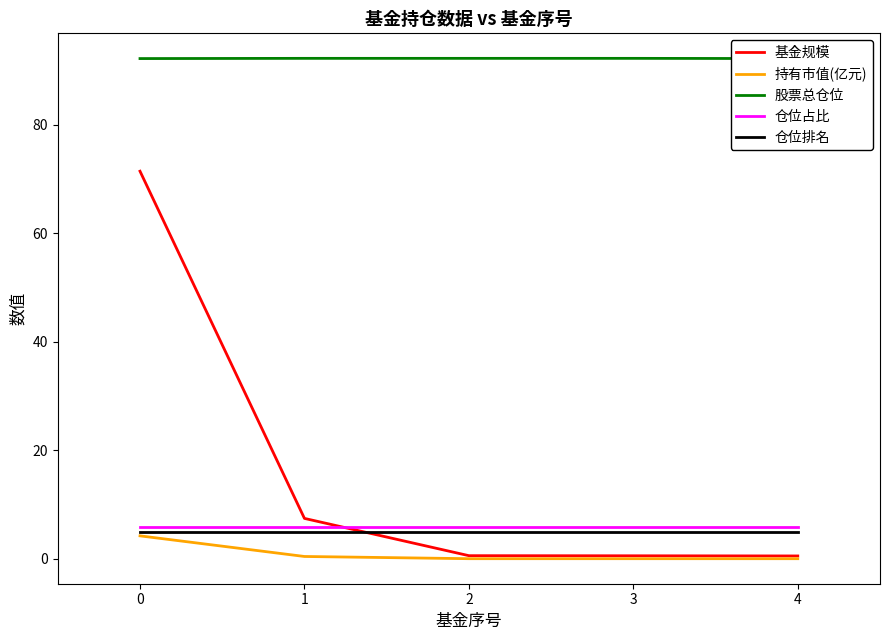

List the labels in order of 仓位排名 value, largest first.

0, 1, 2, 3, 4